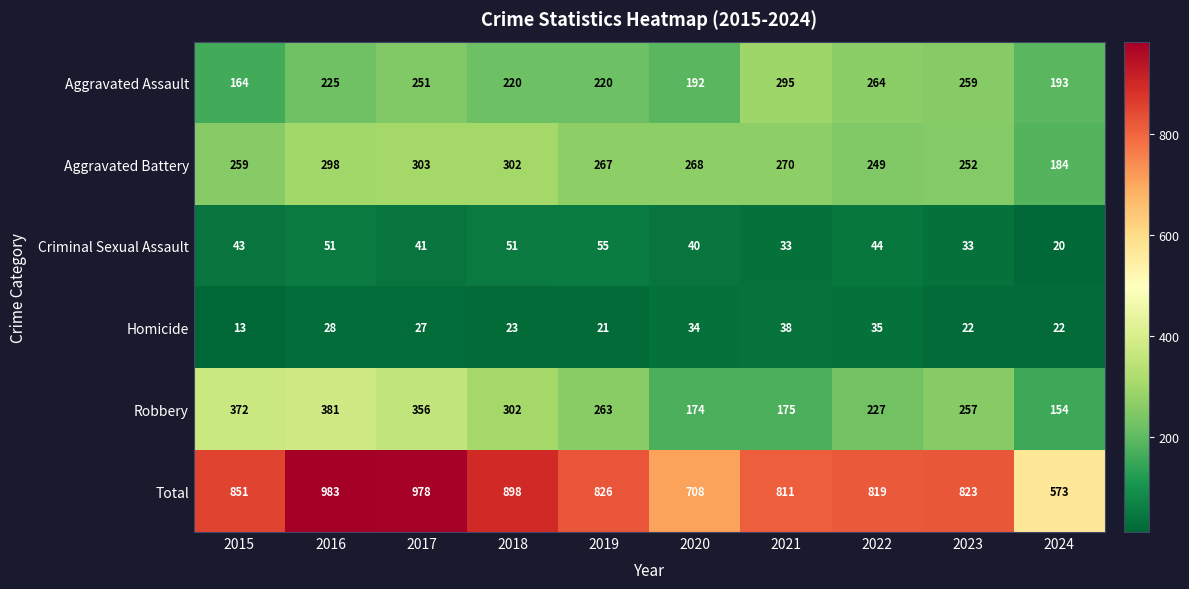

What is the minimum value shown in the chart?

13